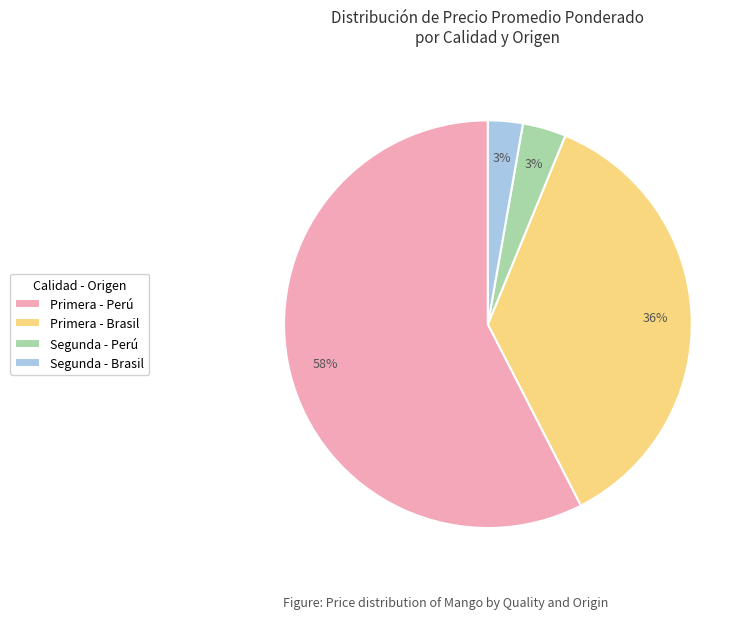

To the nearest percent, what portion does Segunda - Brasil represent?

3%